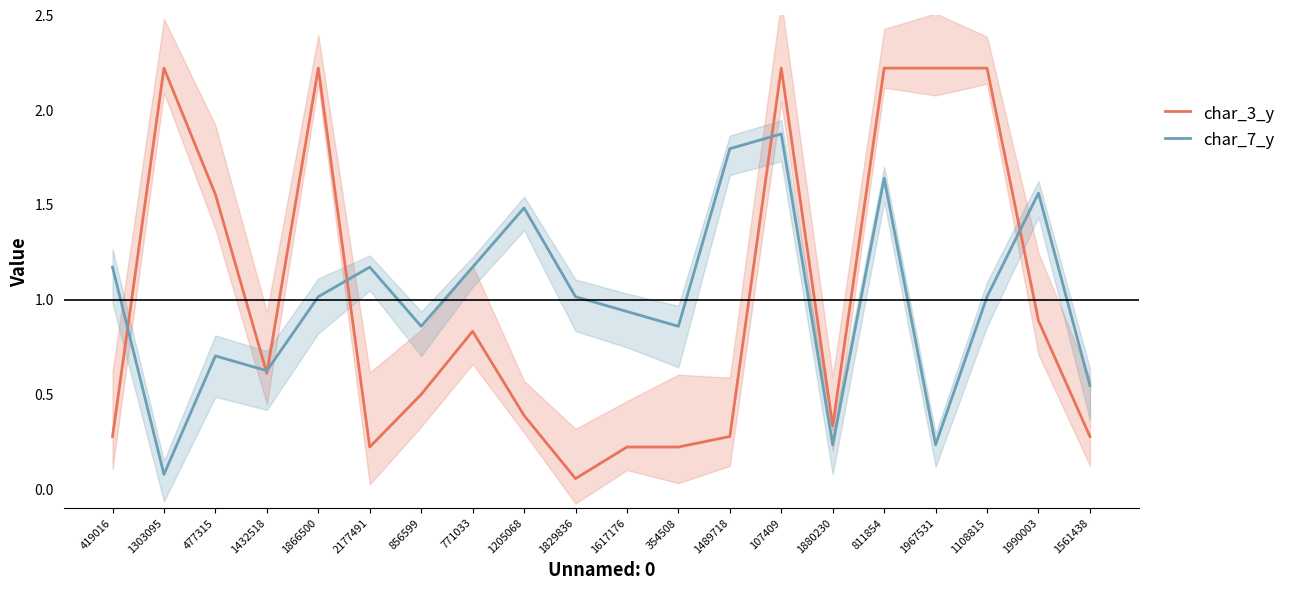

True or false: char_3_y has a value of 0.6 at 1432518.

True